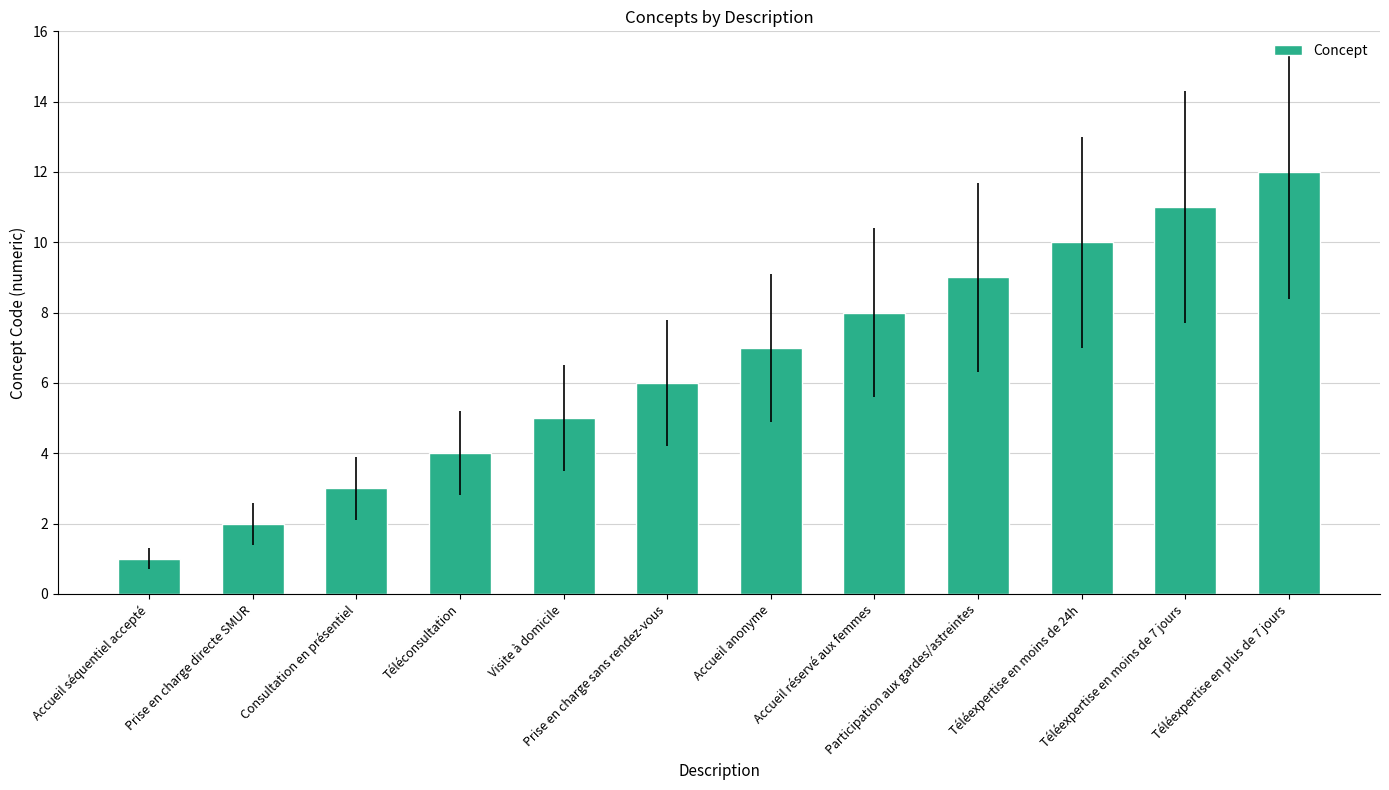

At which category does the chart reach its peak across all series?

Téléexpertise en plus de 7 jours